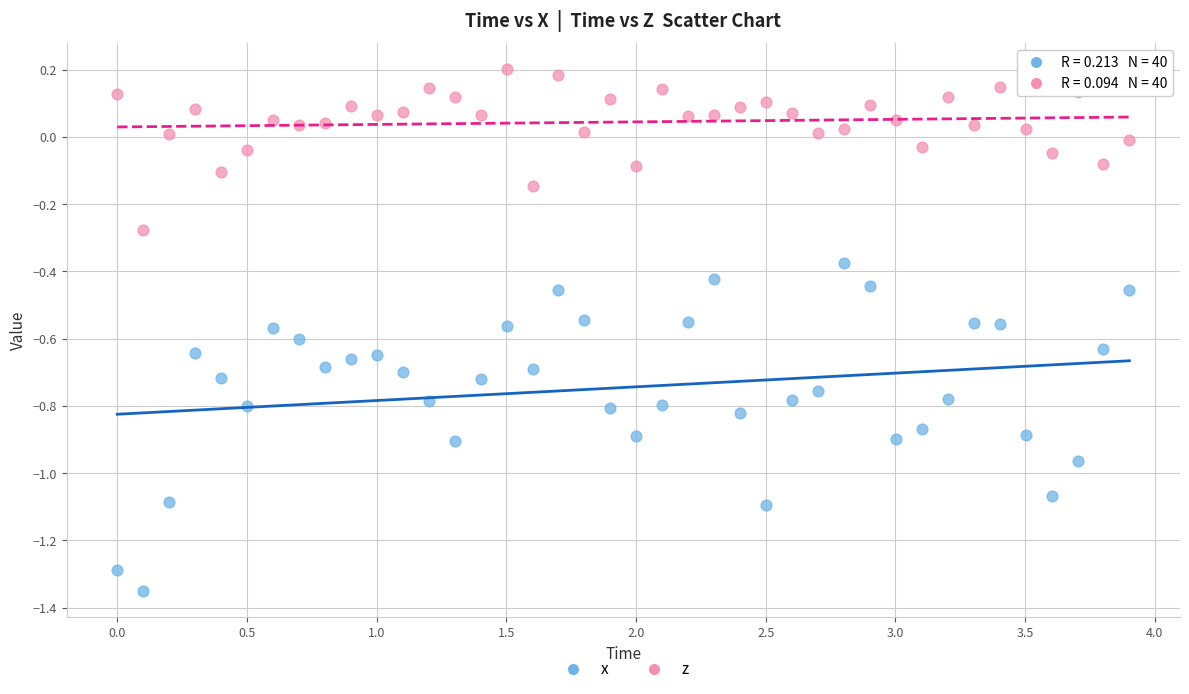

Which series reaches the minimum Y coordinate?

x